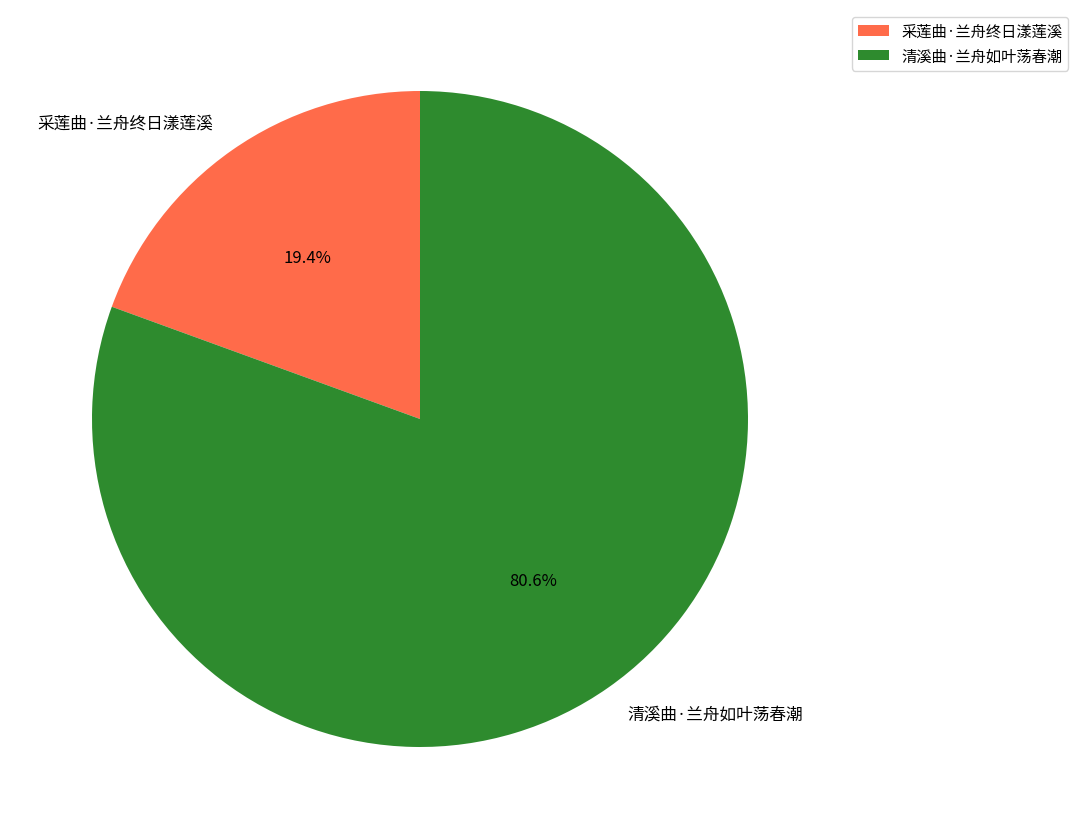

Rank the categories by value from lowest to highest.

采莲曲·兰舟终日漾莲溪, 清溪曲·兰舟如叶荡春潮